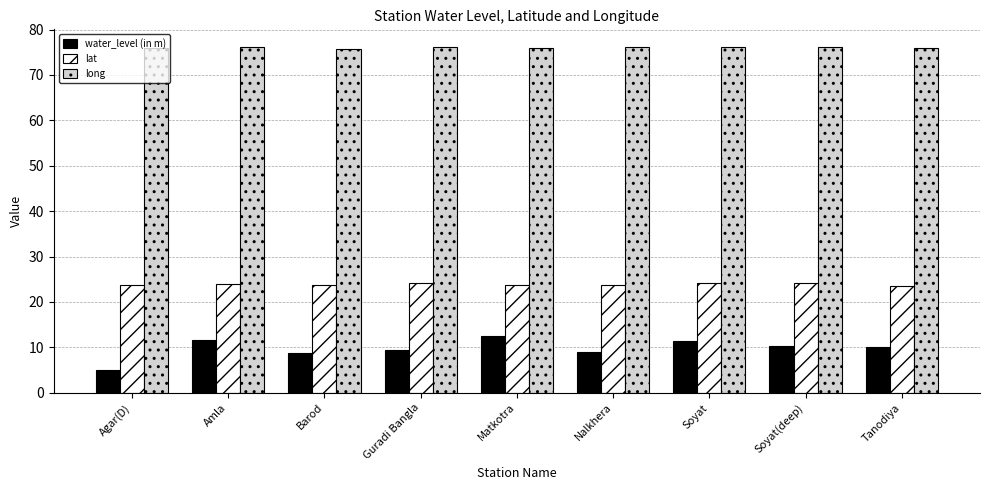

What is the minimum value for long?

75.8